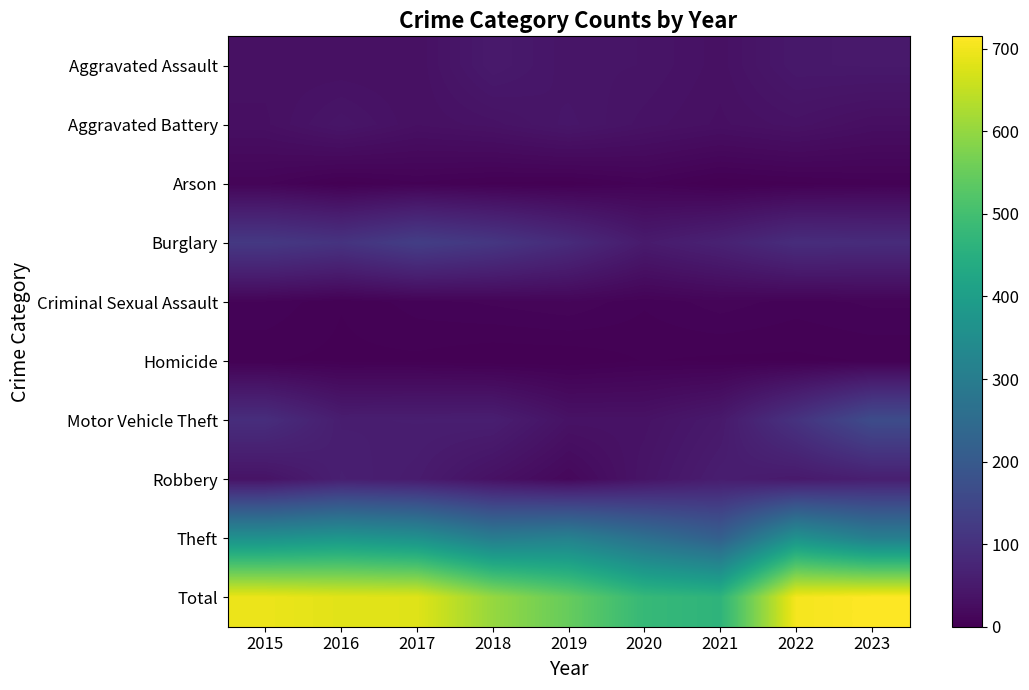

Which label corresponds to the largest value in the chart?

2023